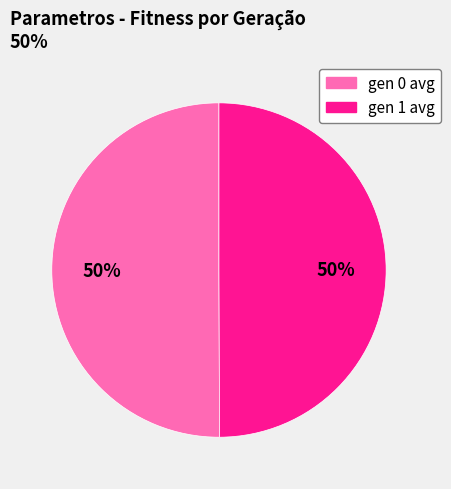

To the nearest percent, what is the average slice percentage?

50%